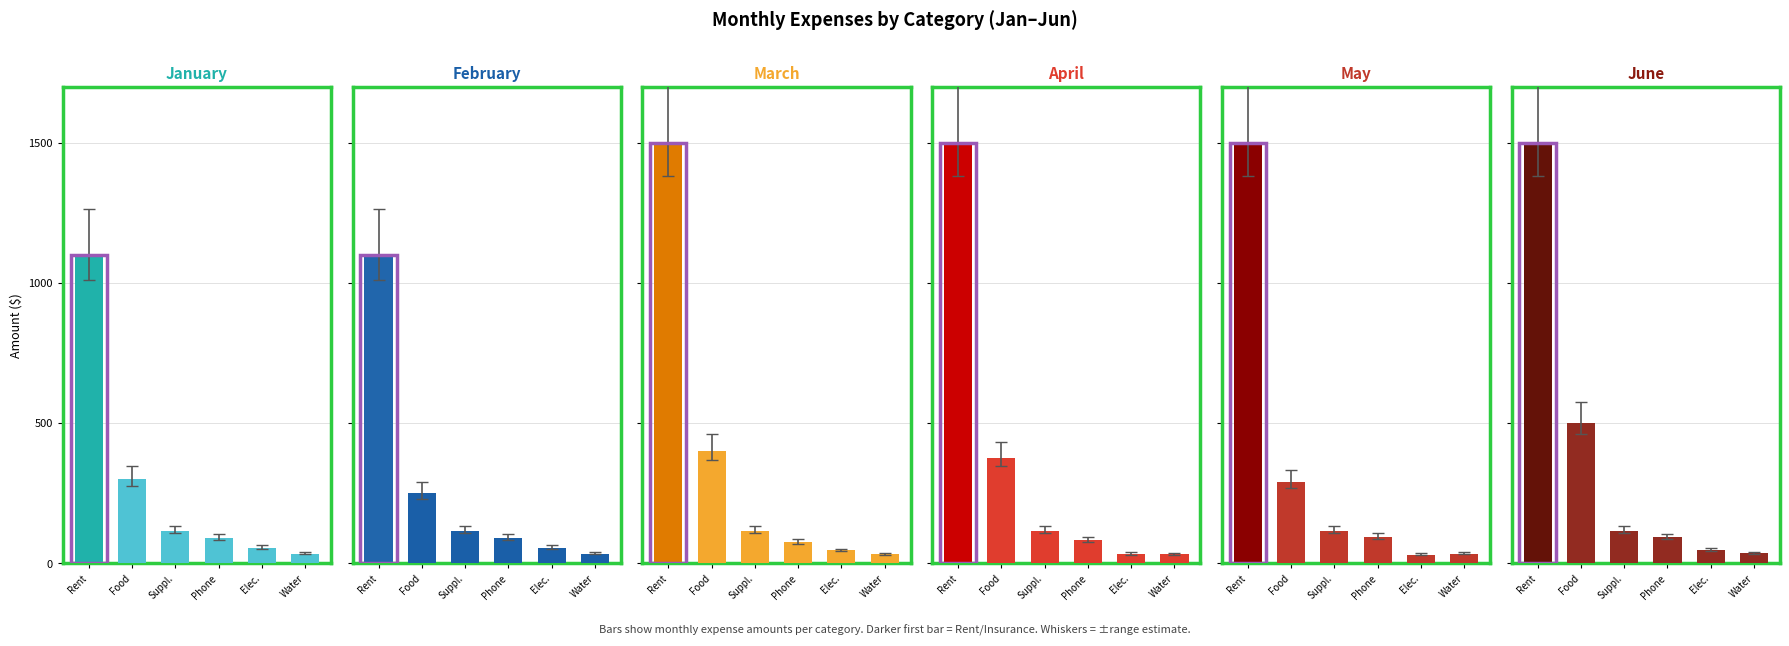

At which category is the sum across all series the highest?

Rent